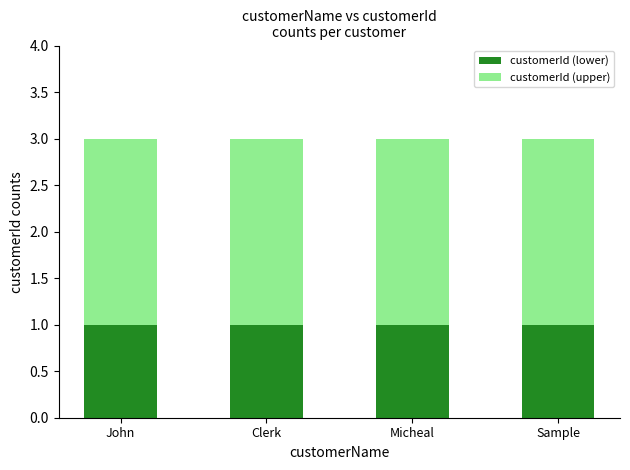

What is the total value across all series at John?

3